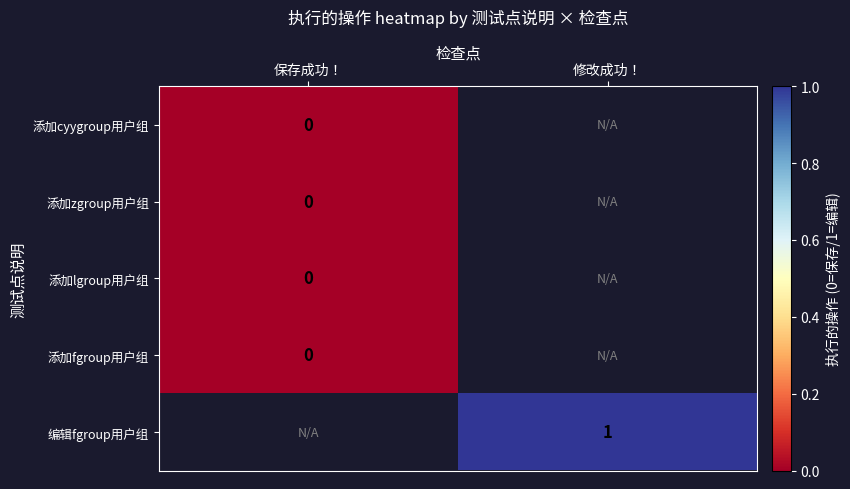

Which category has the lowest value across all series?

保存成功！